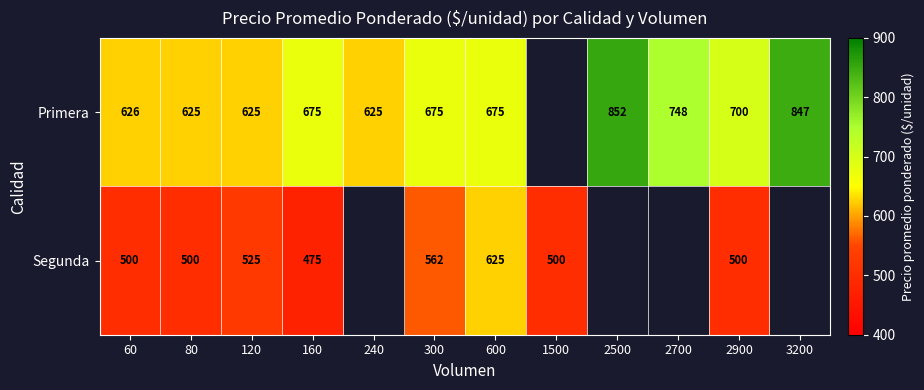

Which label corresponds to the largest value in the chart?

2500